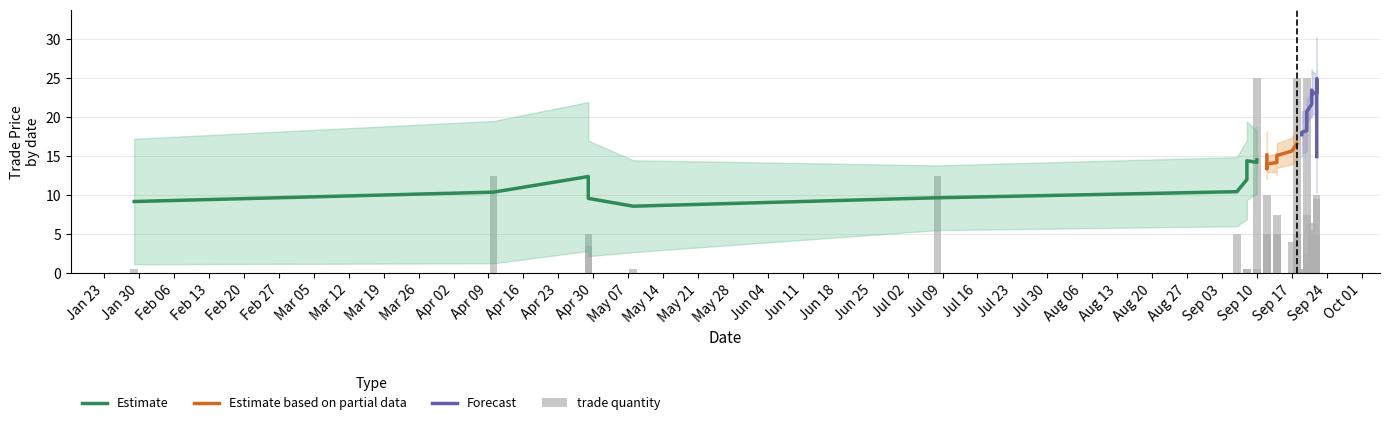

What is the maximum value shown in the chart?

25.0